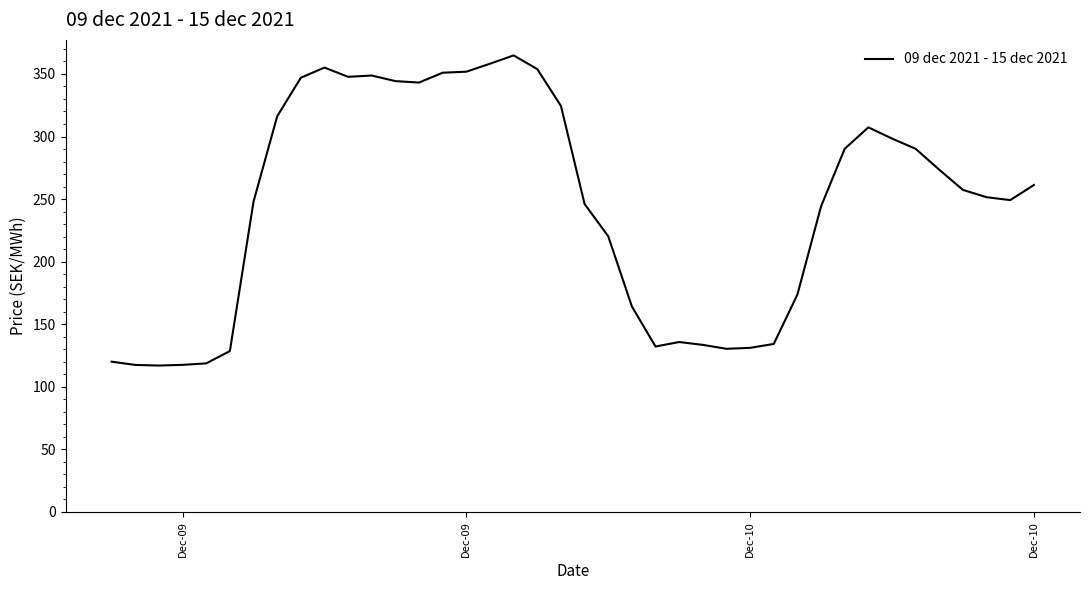

What is the minimum value shown in the chart?

116.9